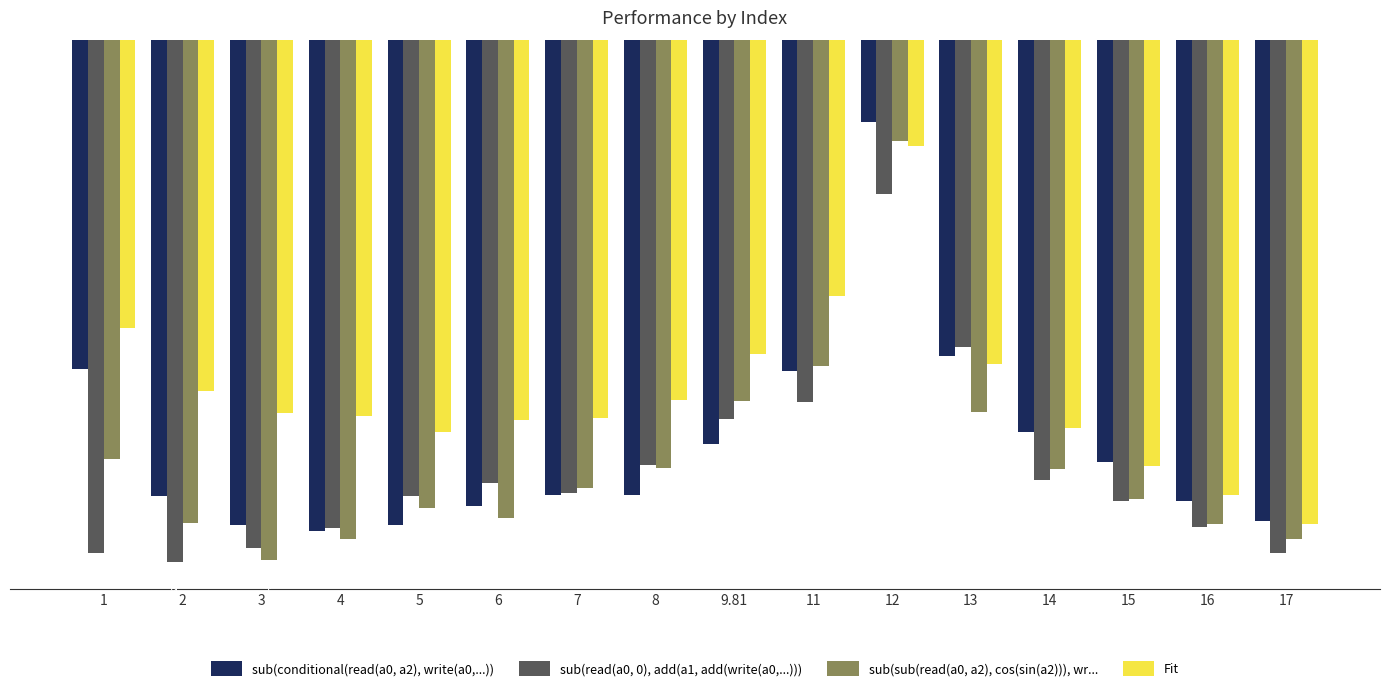

How many bars are there in each group?

4